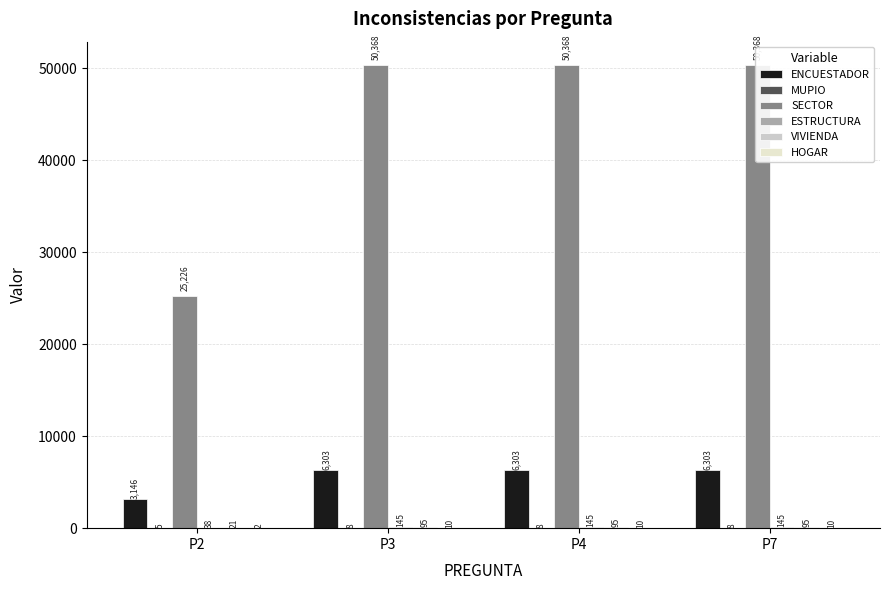

What is the value of the ENCUESTADOR bar at the 1st from the left?

3146